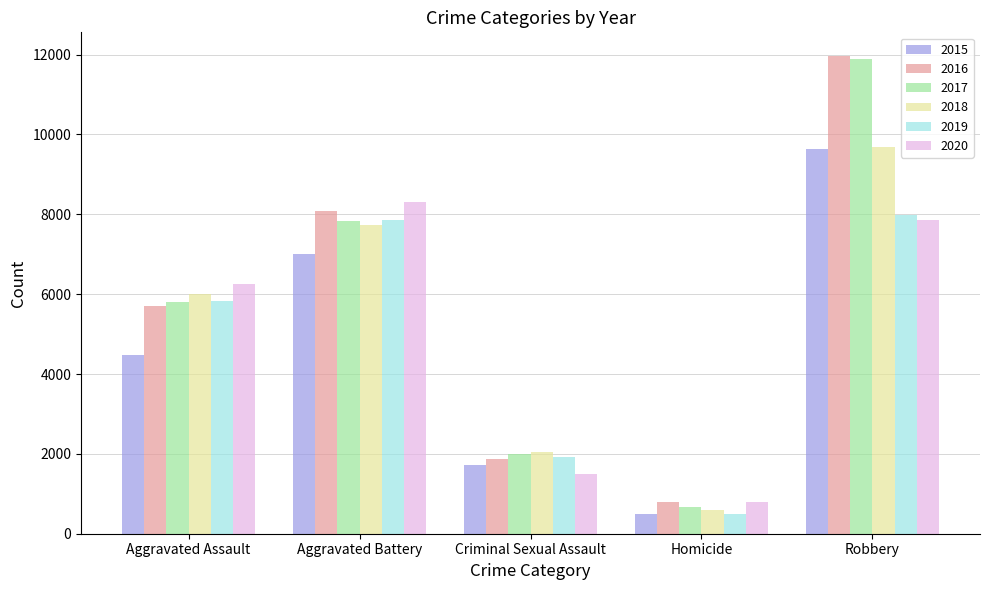

The 2016 series shows 8085 at Aggravated Battery. True or false?

True